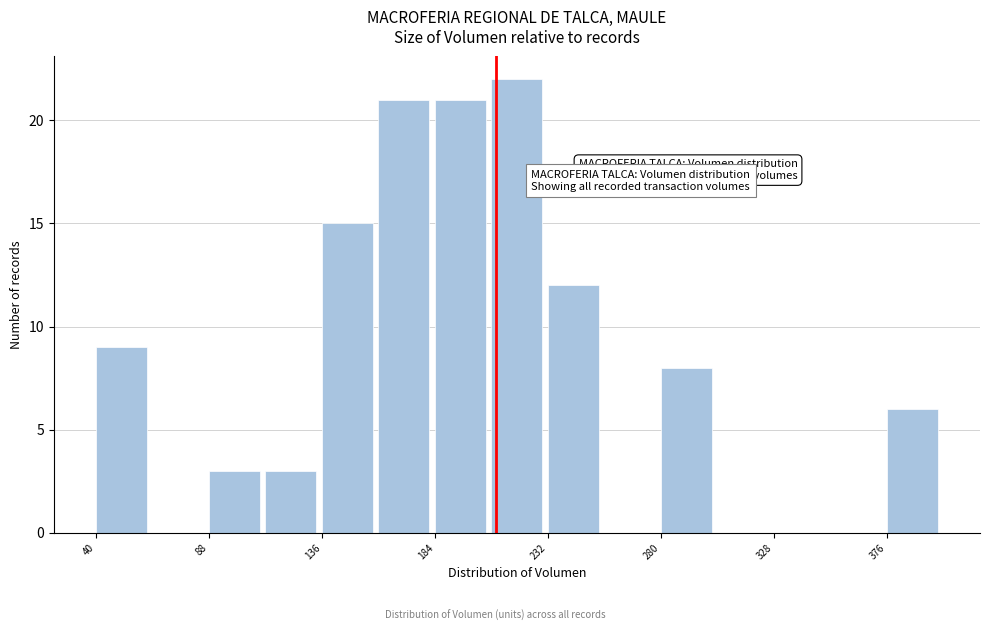

Which range on the x-axis has the tallest bar?

208 to 232